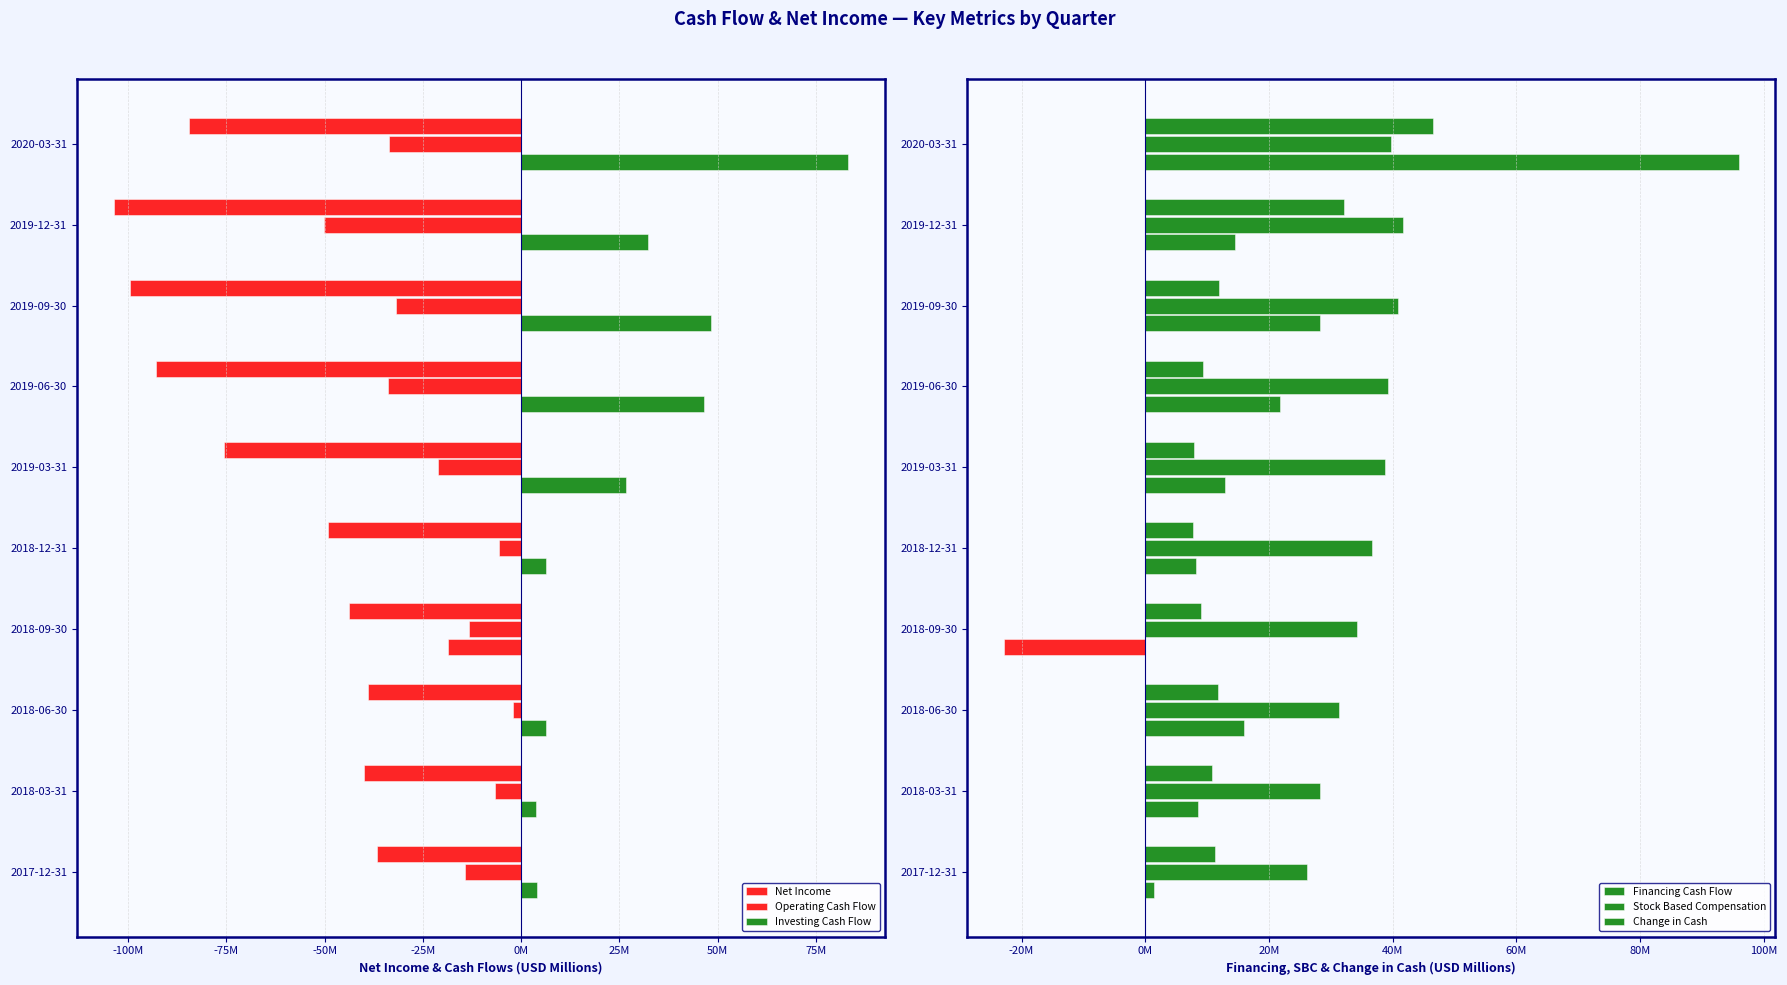

What is the lowest value of the Financing Cash Flow series?

7.8